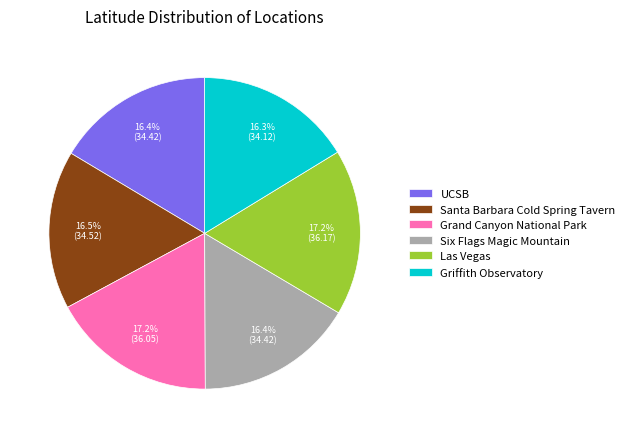

What percentage do Santa Barbara Cold Spring Tavern and UCSB together represent?

32.9%